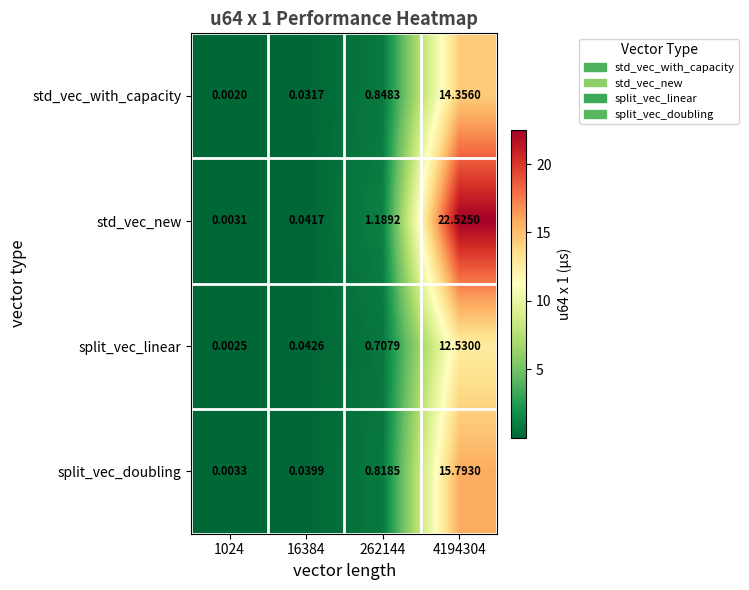

Which category has the highest value across all series?

4194304